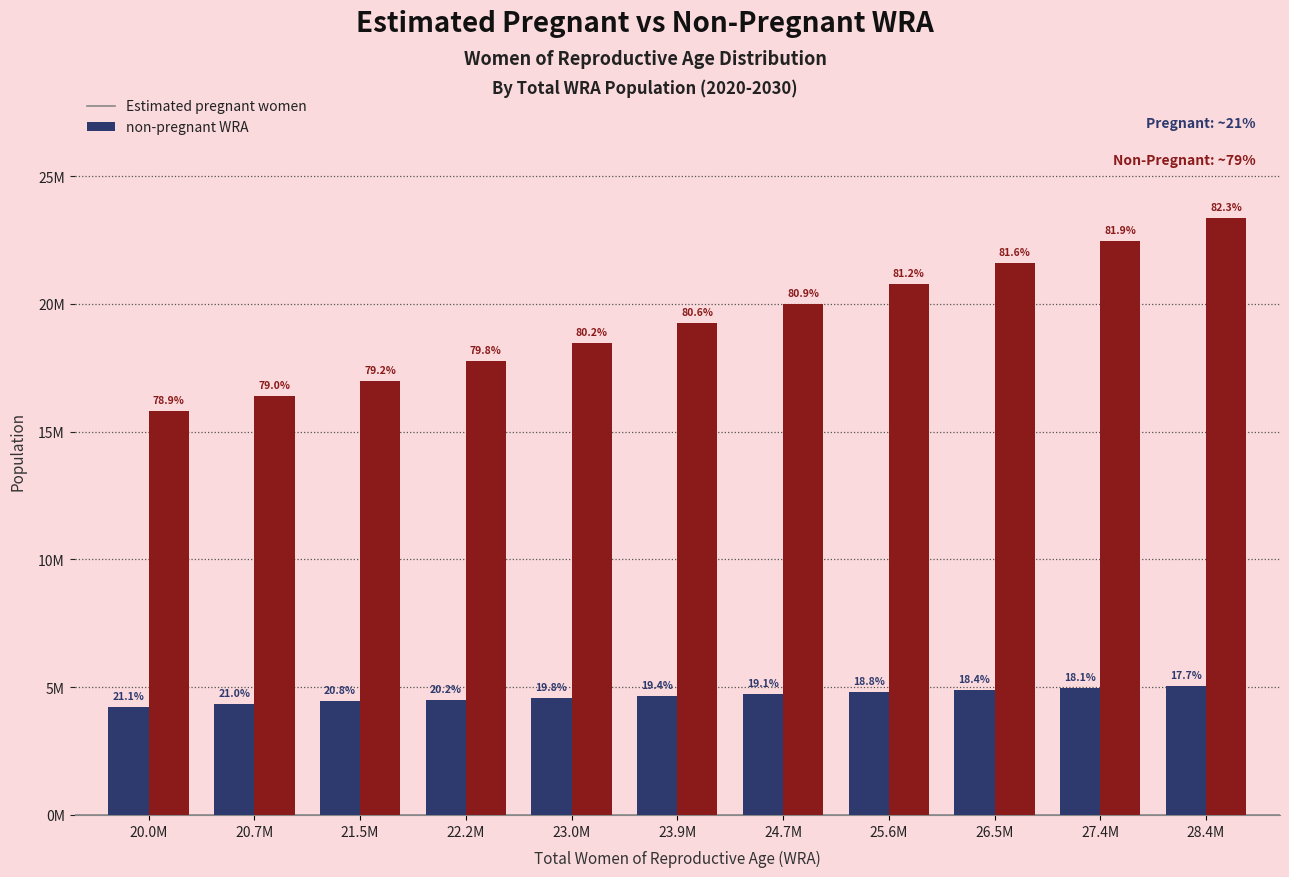

What is the total value across all series at 21.5M?

21472000.0